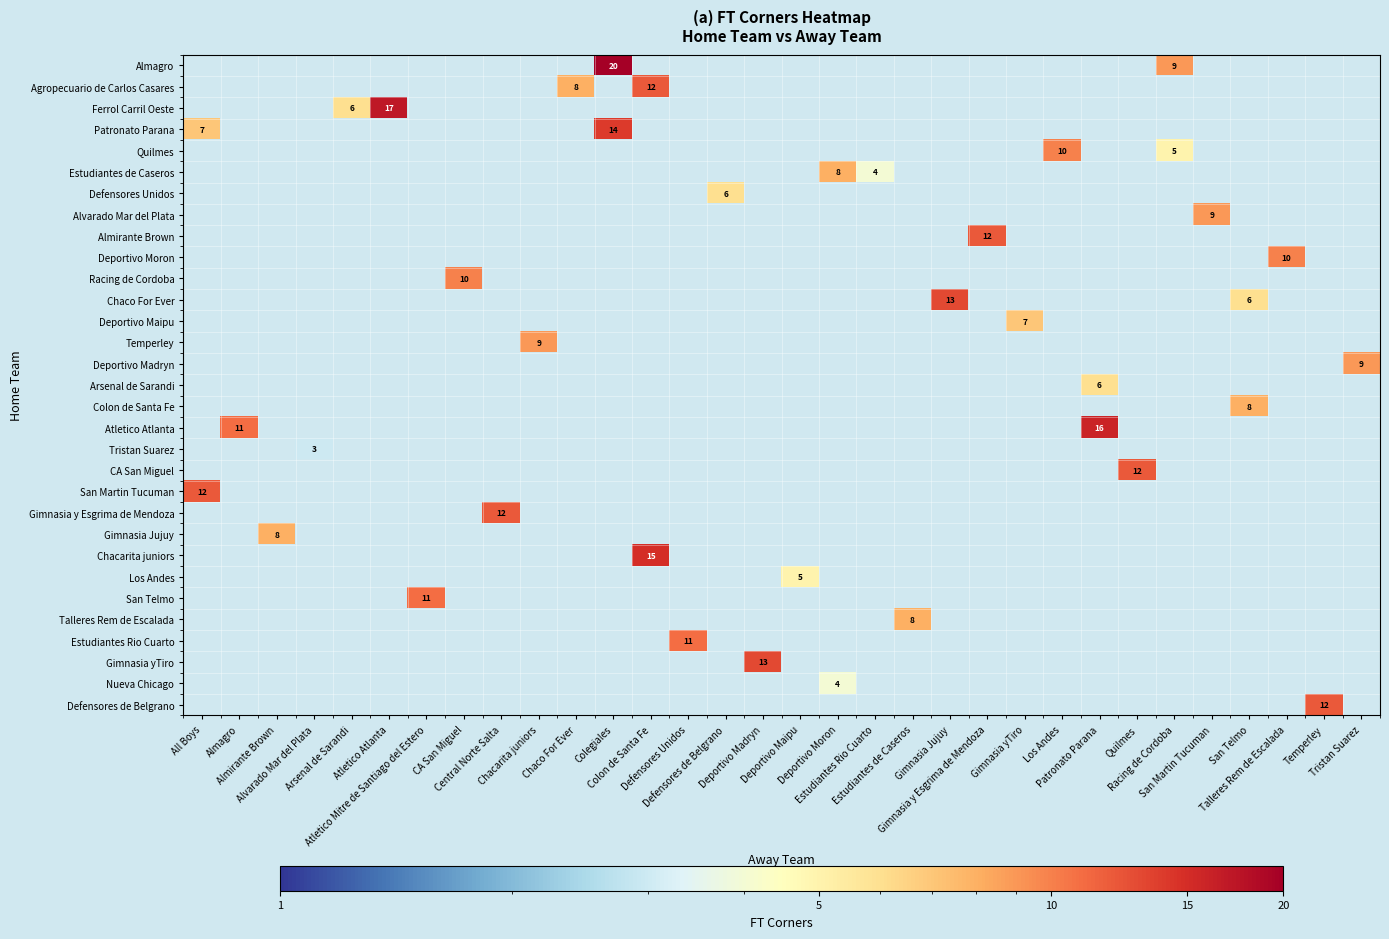

At which category does the chart reach its minimum across all series?

Alvarado Mar del Plata